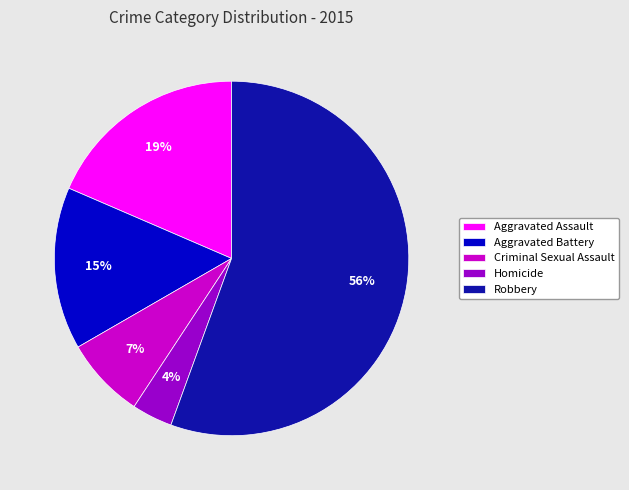

To the nearest percent, what is the average slice percentage?

20%